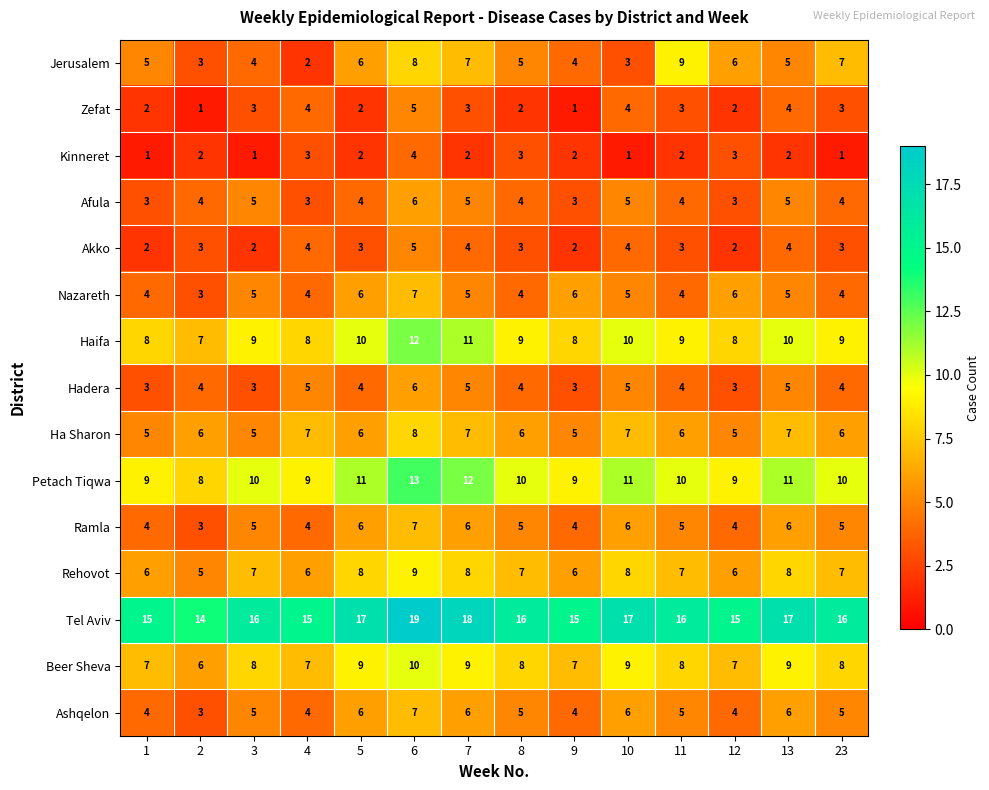

Is it true that Ashqelon equals 1 at 7?

False